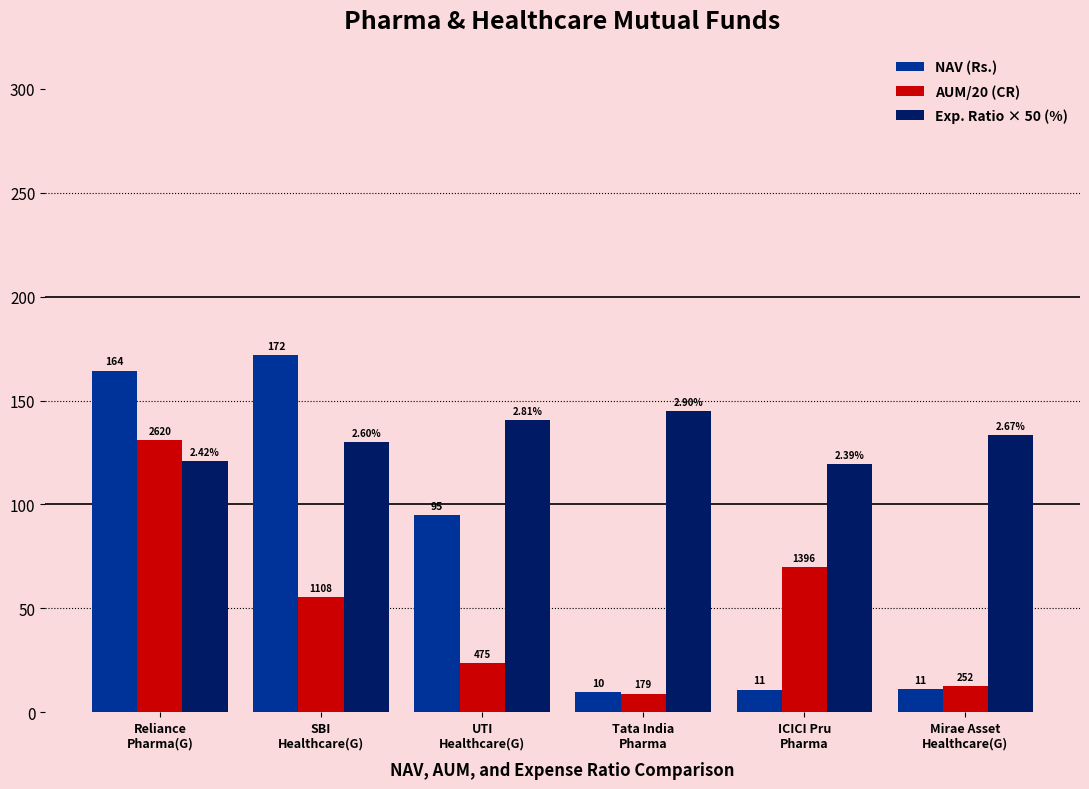

Rank the categories by NAV (Rs.) value from lowest to highest.

Tata India
Pharma, ICICI Pru
Pharma, Mirae Asset
Healthcare(G), UTI
Healthcare(G), Reliance
Pharma(G), SBI
Healthcare(G)